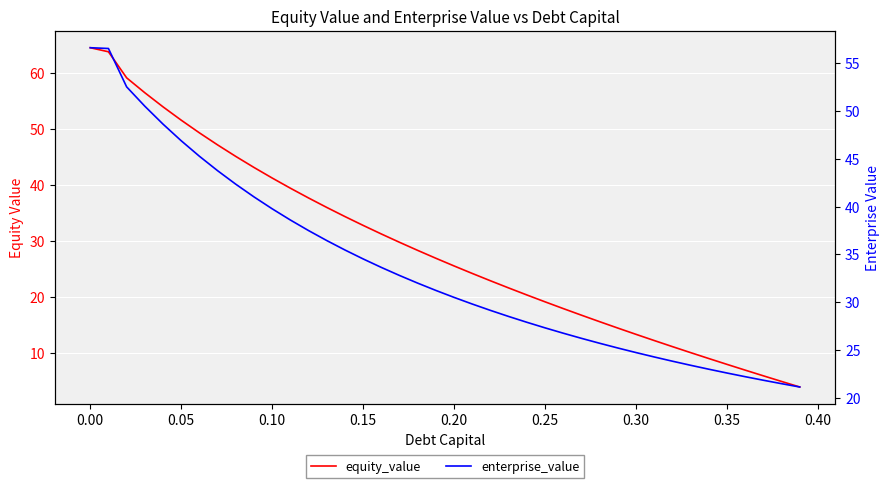

Reading left to right, list all the values displayed in this chart.

equity_value: 64.5	63.8	59.1	56.5	53.9	51.6	49.3	47.1	45.1	43.1	41.2	39.4	37.7	36.0	34.3	32.8	31.2	29.8	28.3	26.9	25.5	24.2	22.9	21.6	20.4	19.1	17.9	16.7	15.6	14.4	13.3	12.2	11.1	10.1	9.0	8.0	6.9	5.9	4.9	3.9
enterprise_value: 56.6	56.5	52.5	50.5	48.6	46.9	45.2	43.7	42.3	41.0	39.8	38.6	37.5	36.4	35.5	34.5	33.6	32.8	32.0	31.2	30.5	29.8	29.2	28.5	27.9	27.3	26.8	26.2	25.7	25.2	24.8	24.3	23.9	23.4	23.0	22.6	22.2	21.9	21.5	21.2